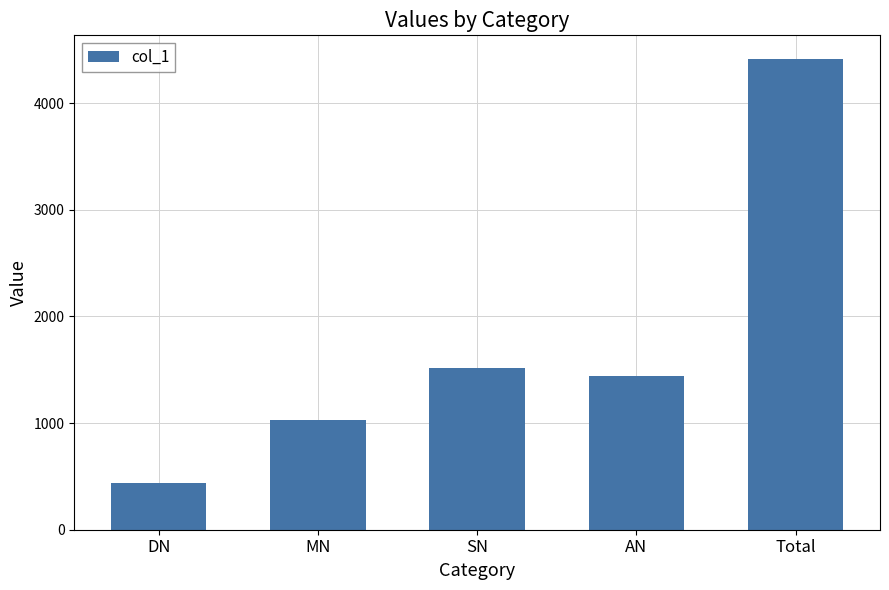

At which label does the data first exceed 1439?

SN